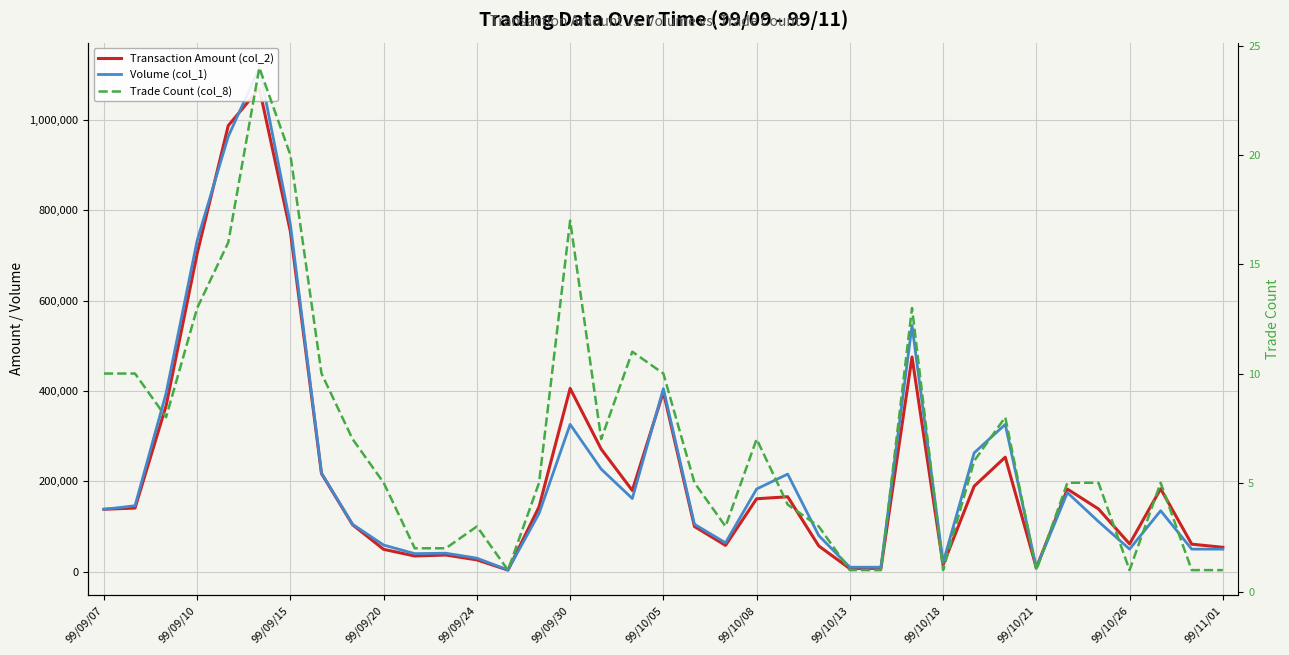

Reading right to left, list all the values displayed in this chart.

Transaction Amount (col_2): 54000	61000	183500	61500	138900	182850	8820	253430	189240	15000	475040	7600	6900	57000	165840	161430	58280	100050	397700	179750	271220	405540	143540	3560	26200	36990	34800	49530	103980	217240	752500	1069300	986910	704290	367310	140850	138200
Volume (col_1): 50000	50000	135000	50000	111000	175000	9000	326000	263000	20000	545000	10000	10000	80000	216000	183000	64000	105000	405000	162000	227000	326000	129000	4000	30000	41000	40000	59000	105000	218000	768000	1115000	963000	733000	395000	146000	138000
Trade Count (col_8): 1	1	5	1	5	5	1	8	6	1	13	1	1	3	4	7	3	5	10	11	7	17	5	1	3	2	2	5	7	10	20	24	16	13	8	10	10